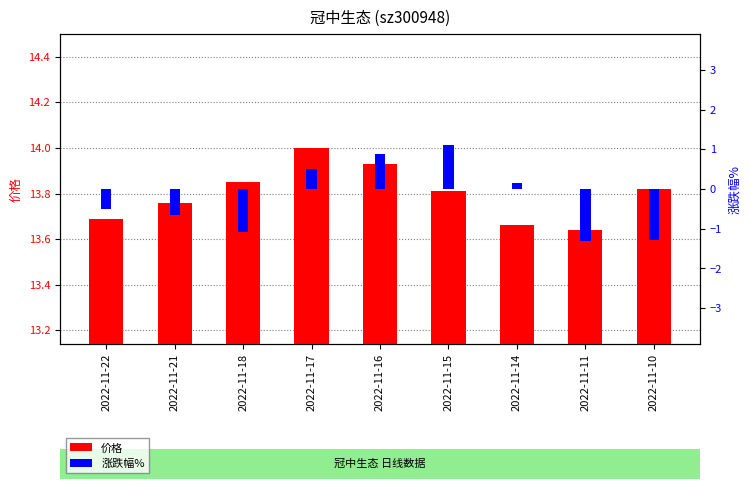

What is the average value of the 涨跌幅% series?

-0.2